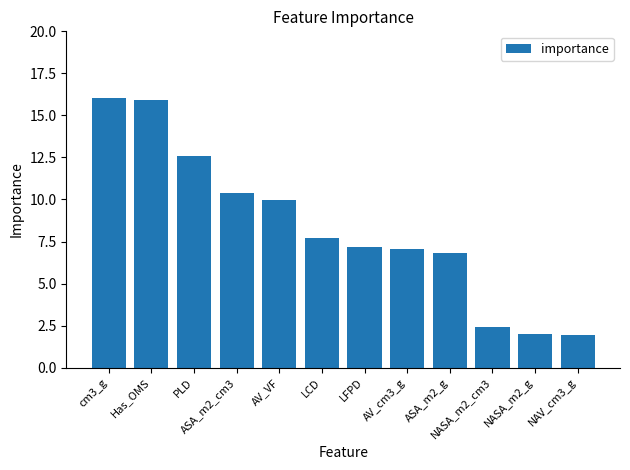

Approximately how many times larger is the value at LCD compared to cm3_g?

0.5